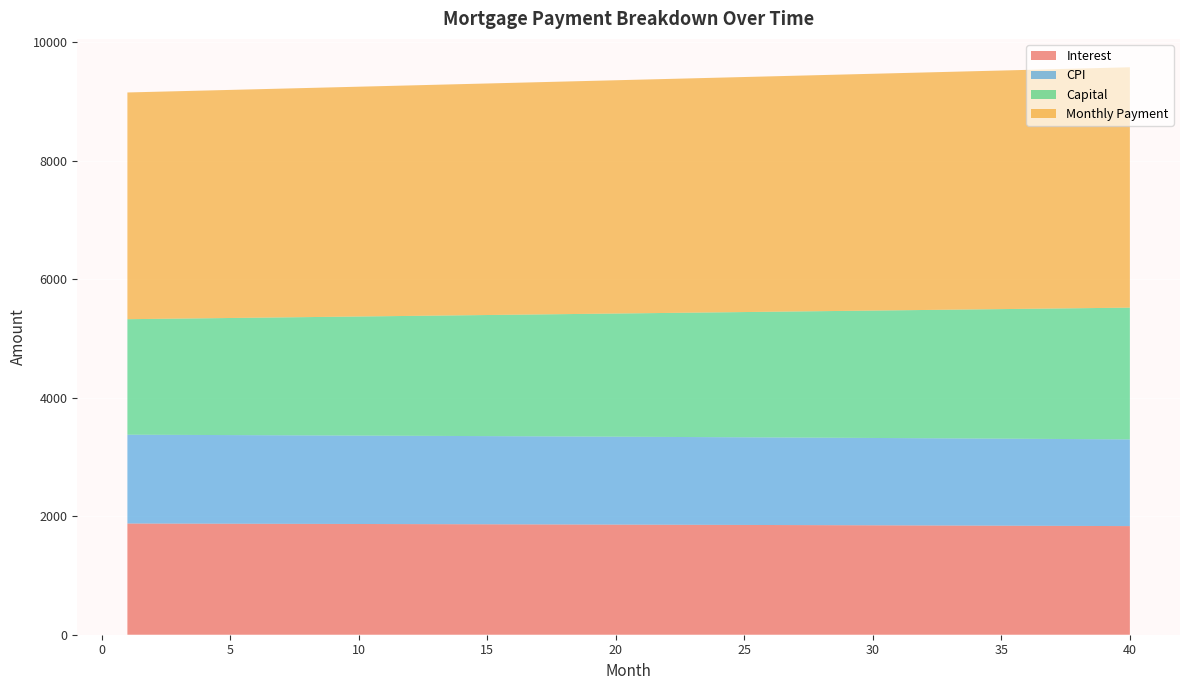

What is the maximum value for Interest?

1877.8